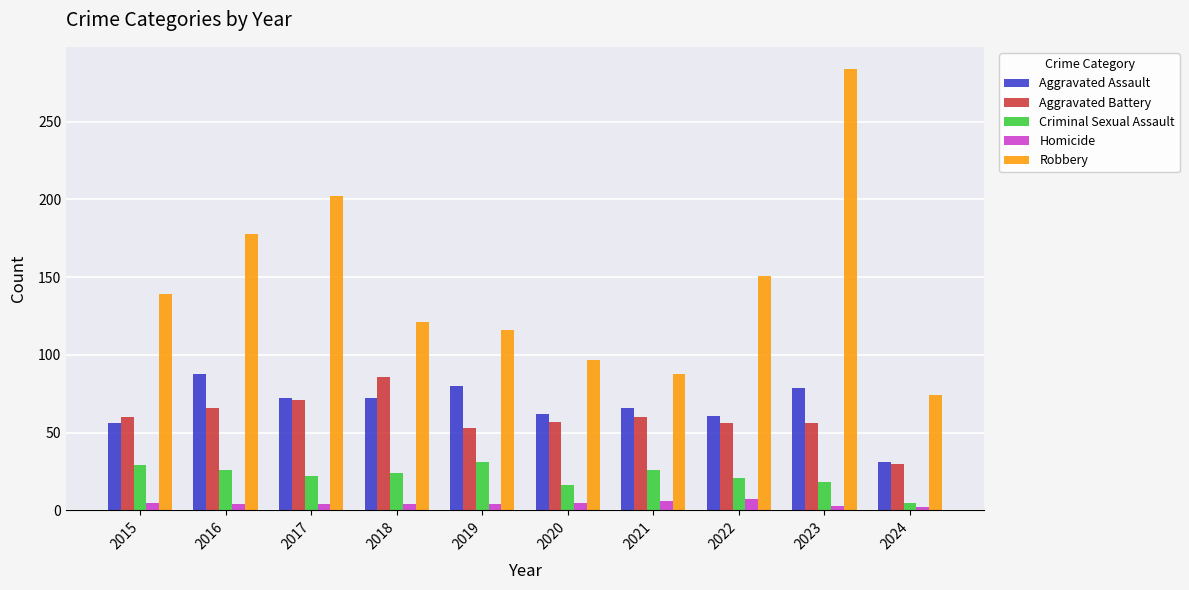

At which category does the chart reach its peak across all series?

2023